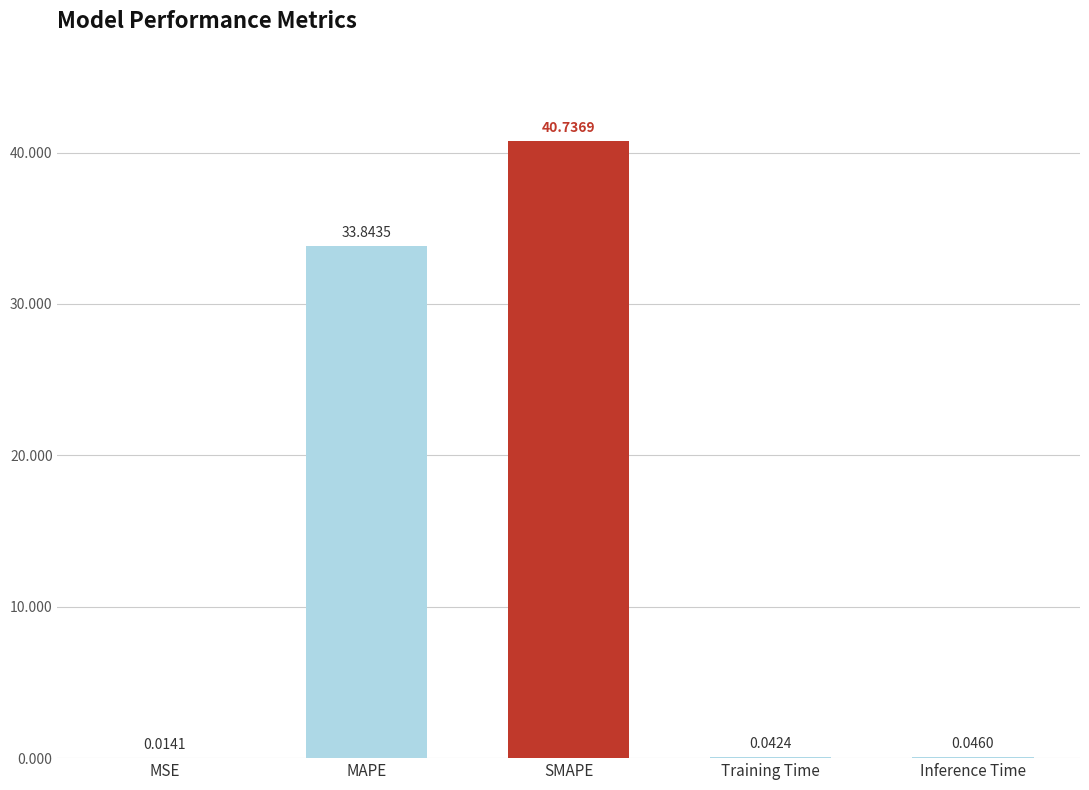

Where is the data nearest to the value 20?

MAPE